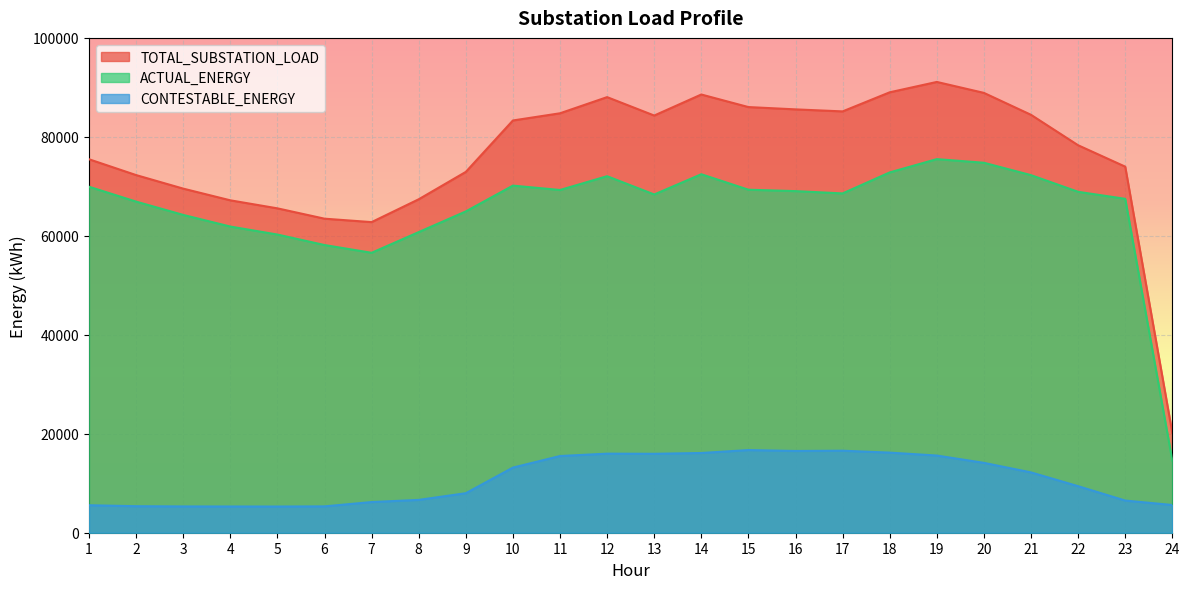

Which series has the largest range (max minus min)?

TOTAL_SUBSTATION_LOAD